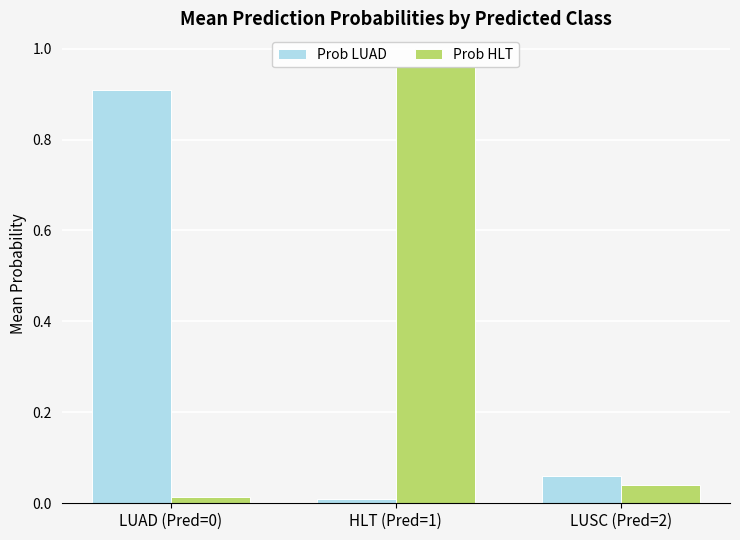

Where is Prob LUAD nearest to the value 0?

HLT (Pred=1)